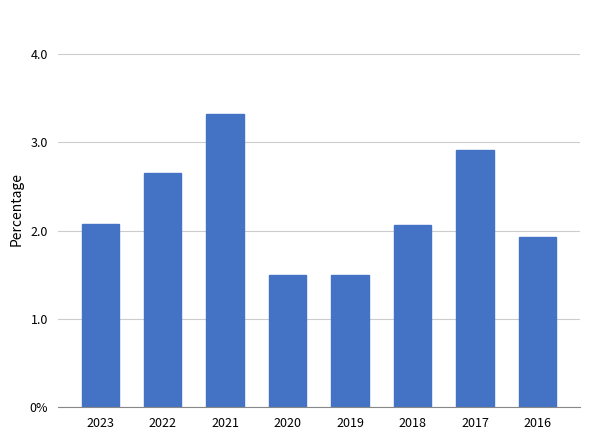

Where is the data nearest to the value 2?

2018